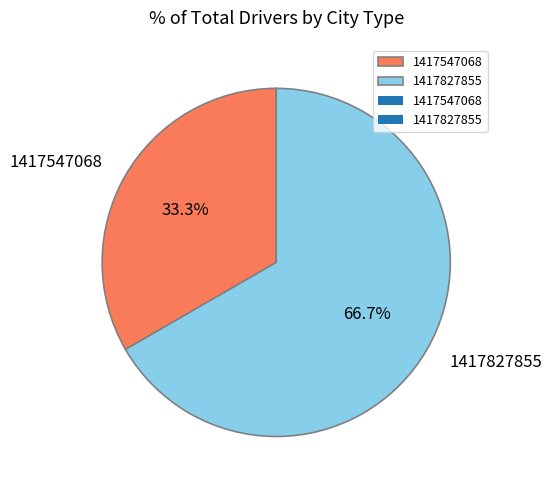

True or false: 1417827855 accounts for 80% of the total.

False